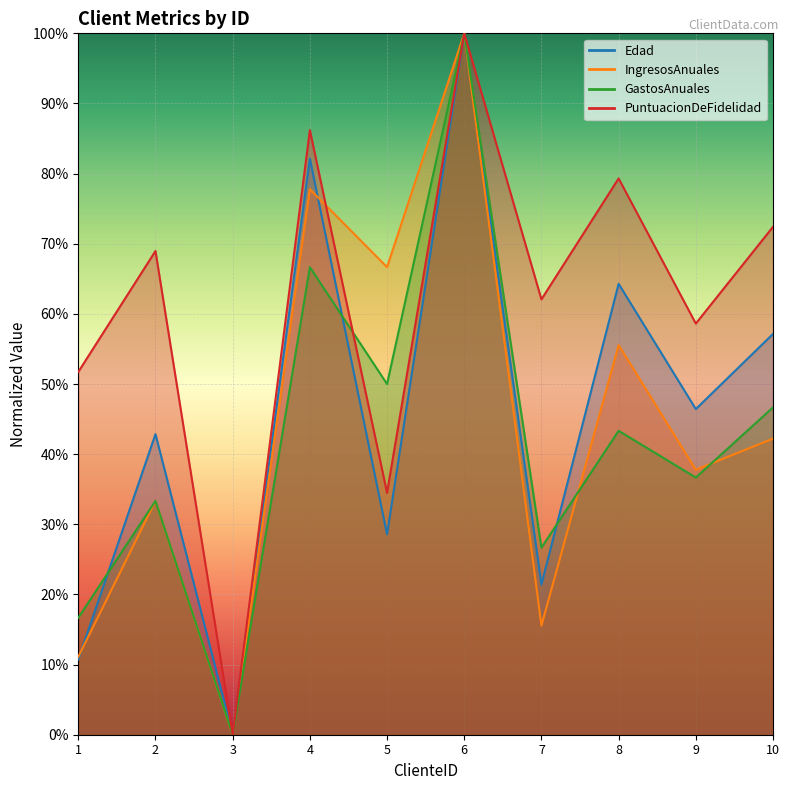

Which series has the largest range (max minus min)?

Edad